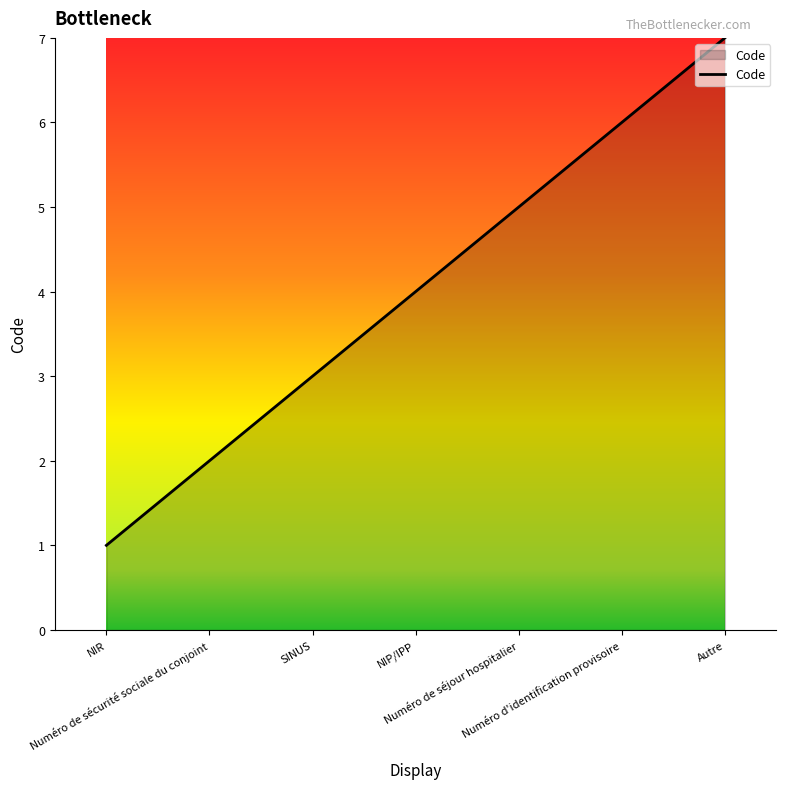

What is the minimum value shown in the chart?

1